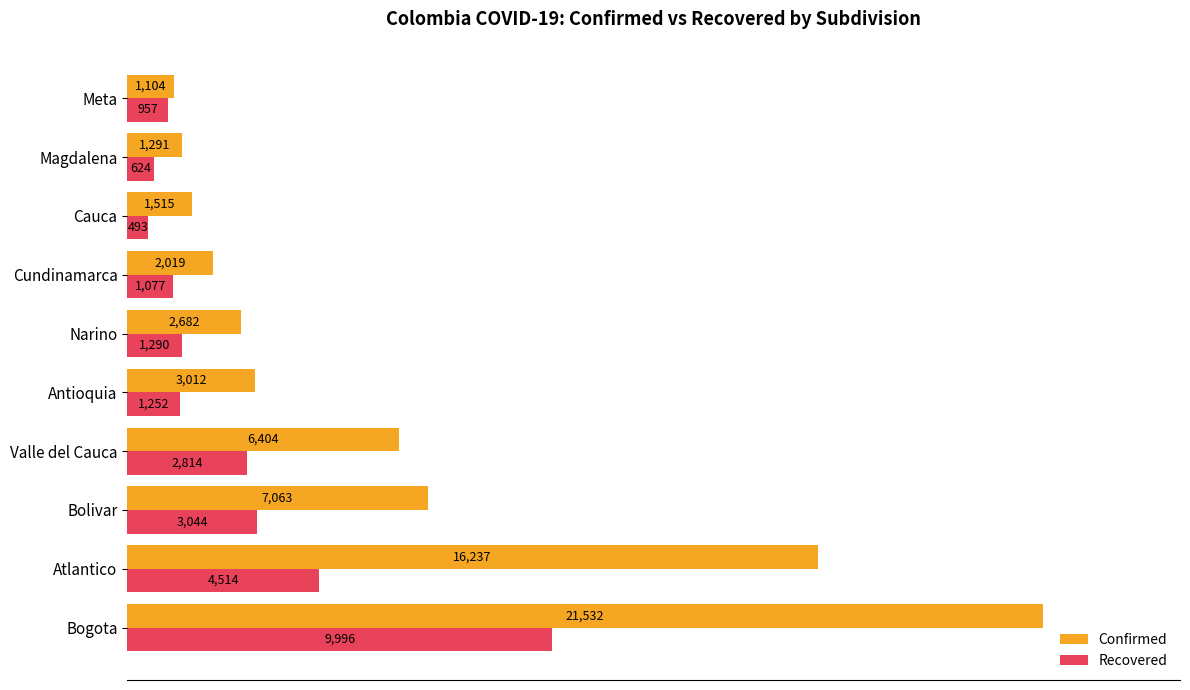

Which series has the largest total across all categories?

Confirmed